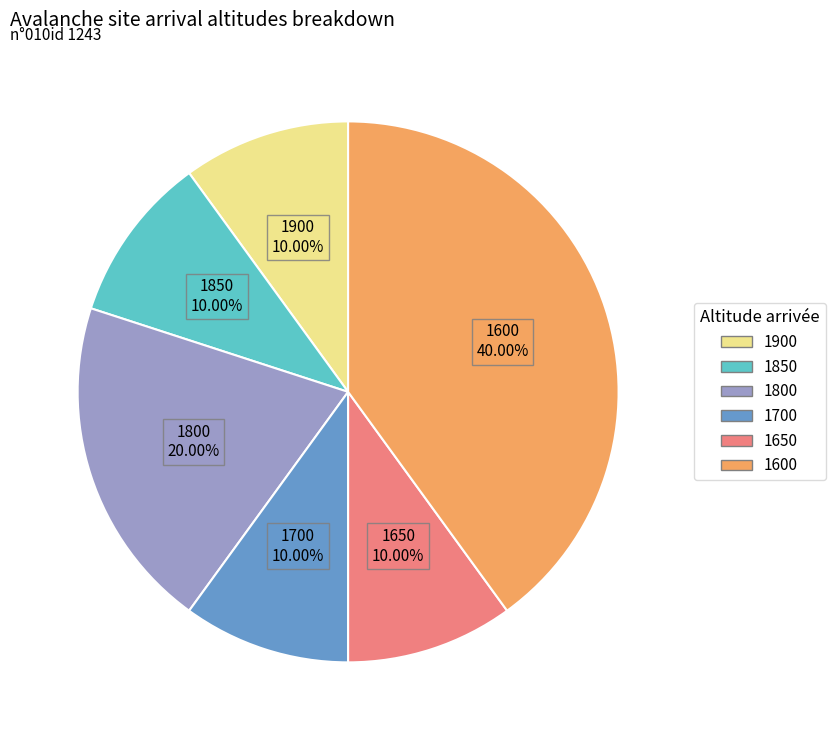

Is there any slice that represents more than half of the pie?

No